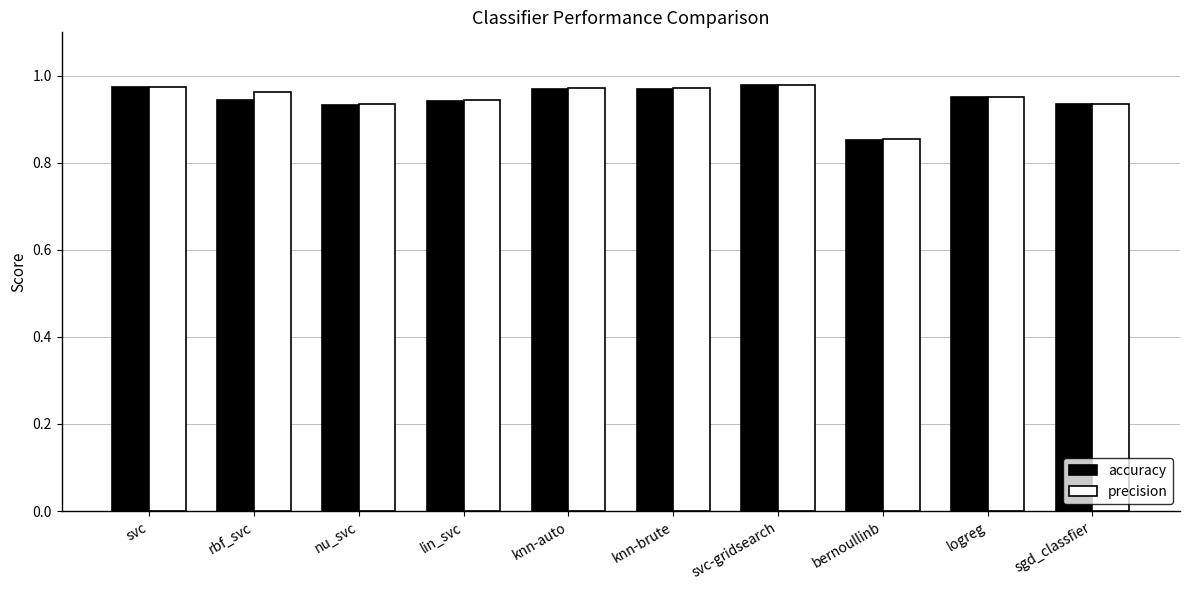

The value of accuracy at knn-auto is 0.6. True or false?

False